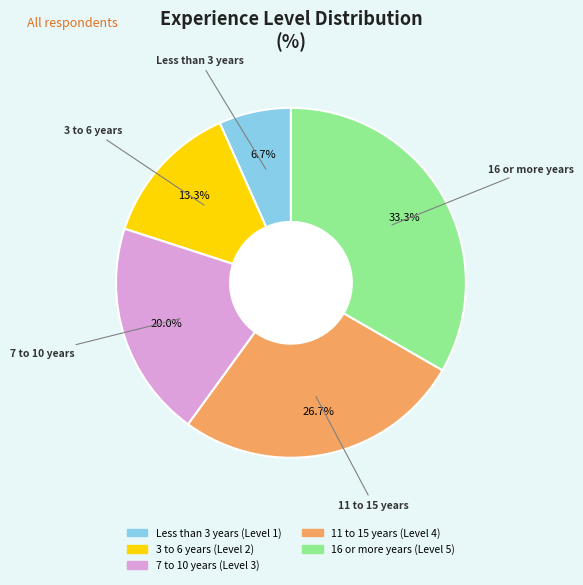

Is 11 to 15 years the majority of the pie?

No